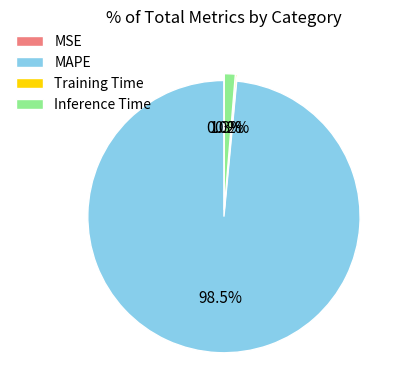

Does MAPE represent more than half of the total?

Yes